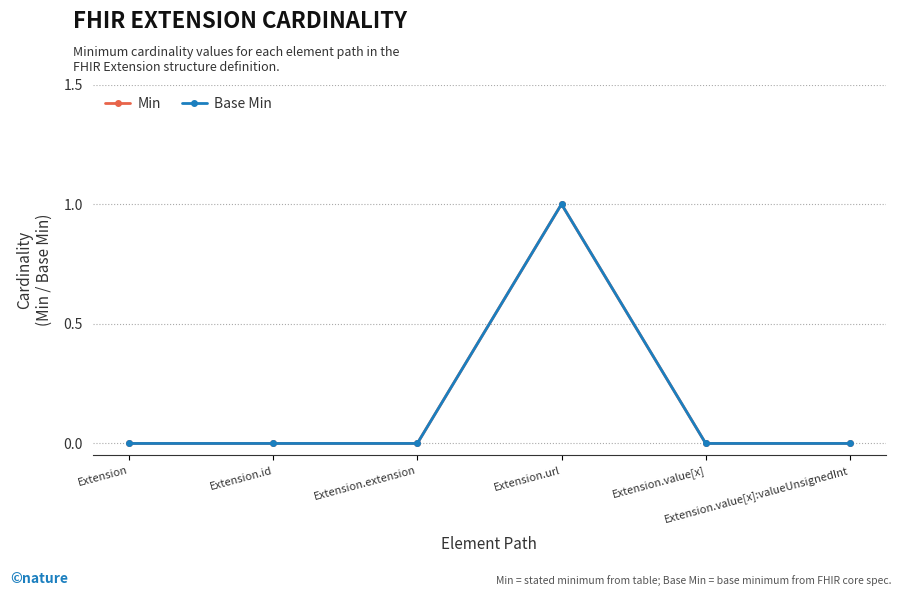

What is the value of the Base Min point at the 4th from the left?

1